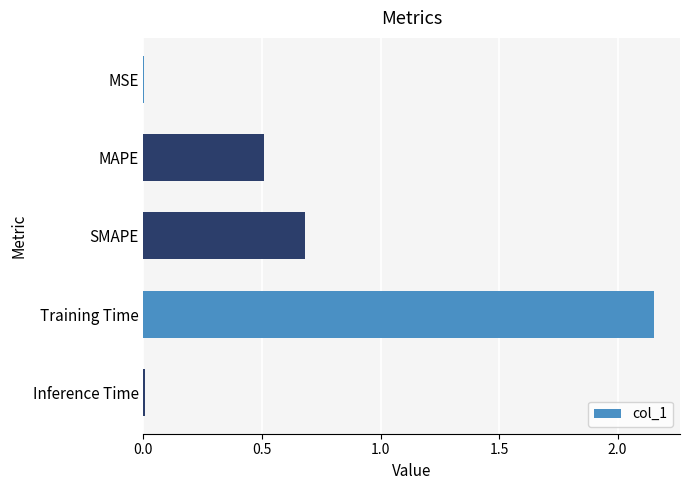

Is it true that the value at SMAPE is 0.7?

True